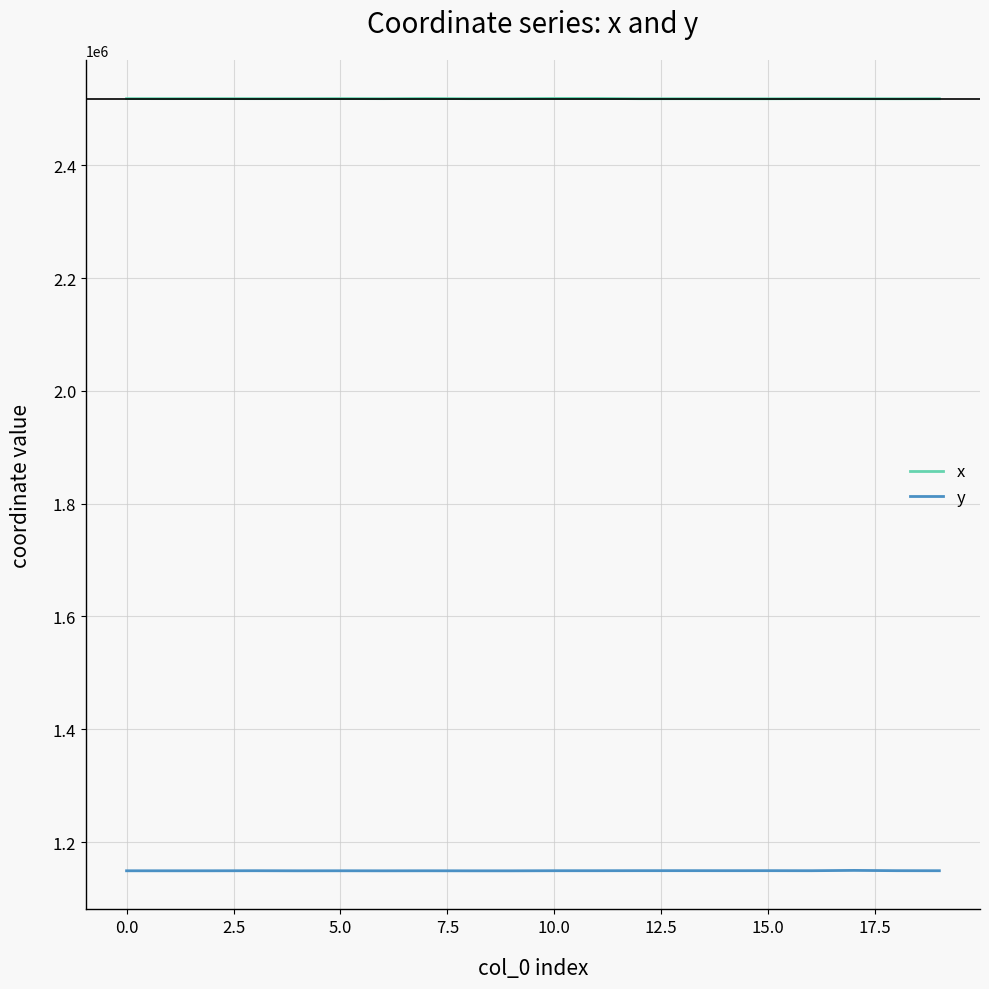

What is the difference between the maximum and minimum values in the y series?

742.7